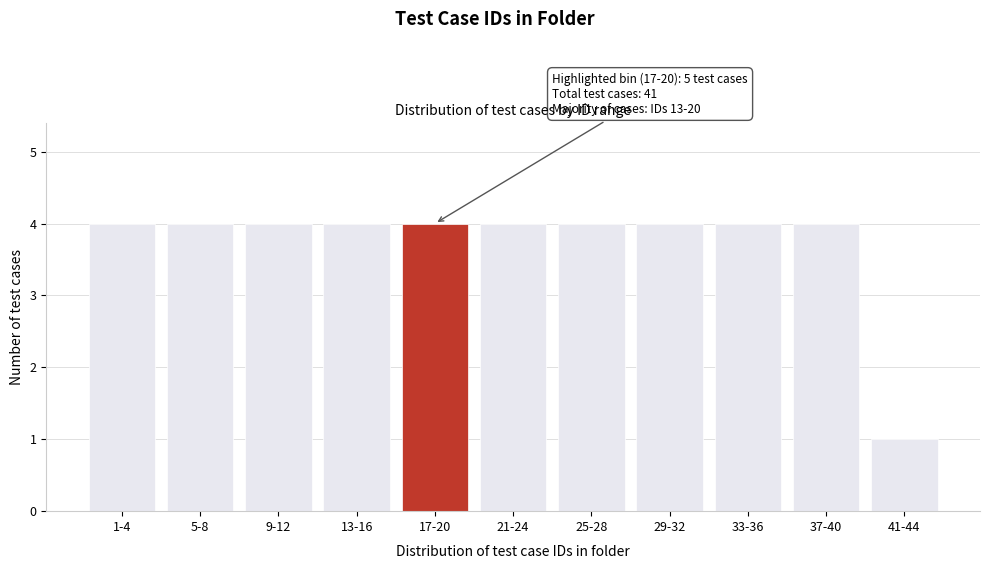

Reading left to right, list all the values displayed in this chart.

1-4=4	5-8=4	9-12=4	13-16=4	17-20=4	21-24=4	25-28=4	29-32=4	33-36=4	37-40=4	41-44=1